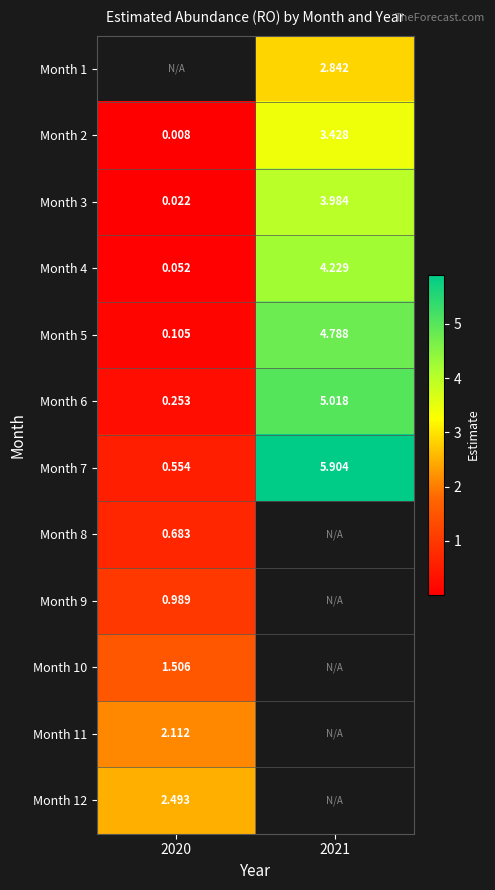

At 2020, list the series in order from largest to smallest.

Month 12, Month 11, Month 10, Month 9, Month 8, Month 7, Month 6, Month 5, Month 4, Month 3, Month 1, Month 2